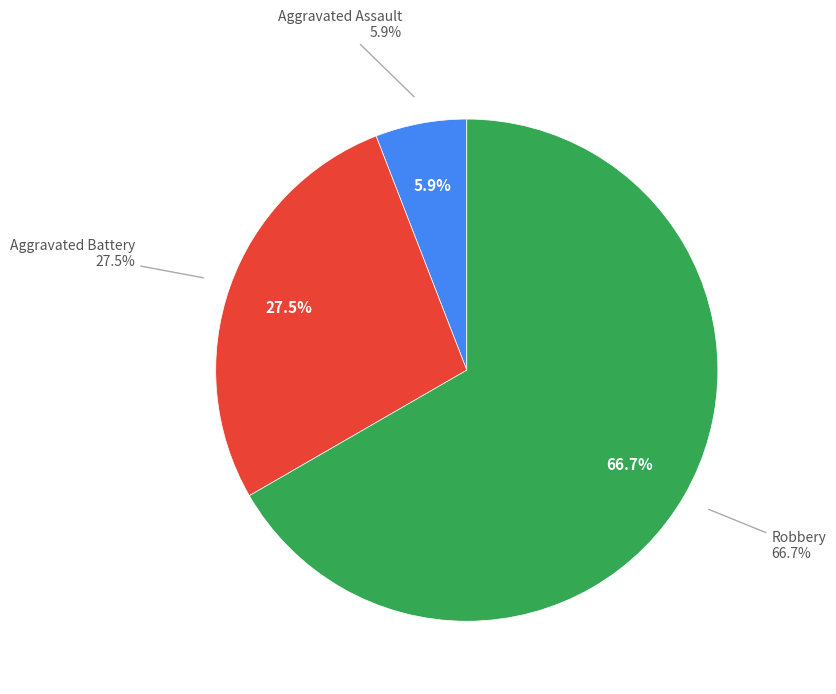

True or false: Aggravated Battery accounts for 27% of the total.

True